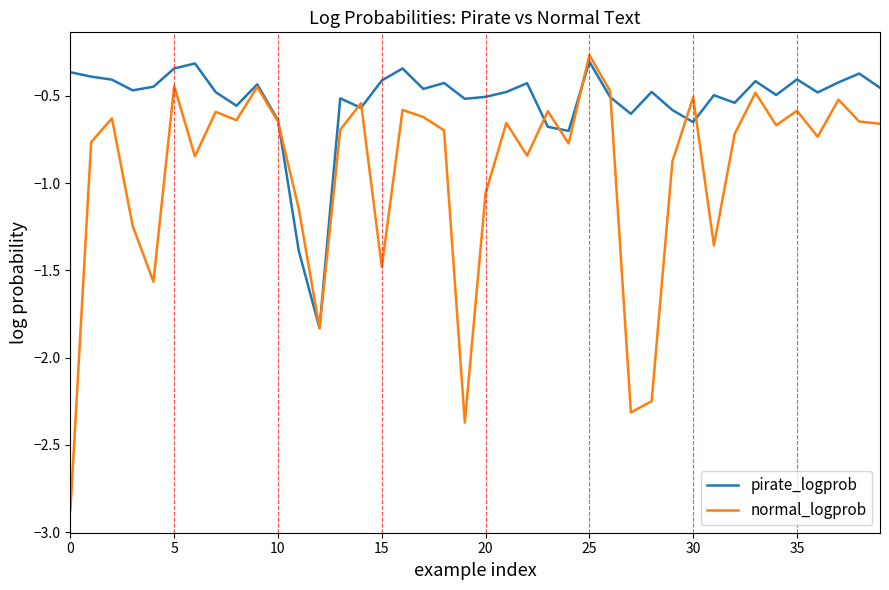

Which series has the largest total across all categories?

pirate_logprob